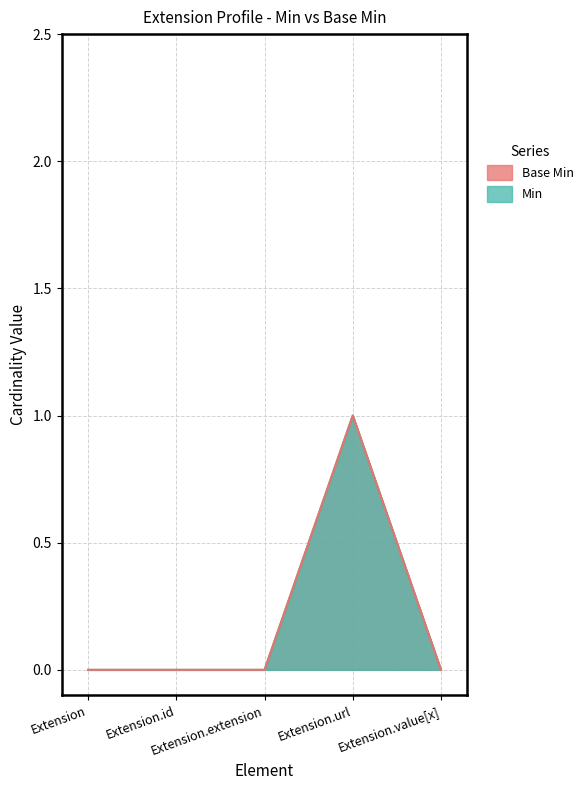

How many interior local peaks does the Base Min series have?

1